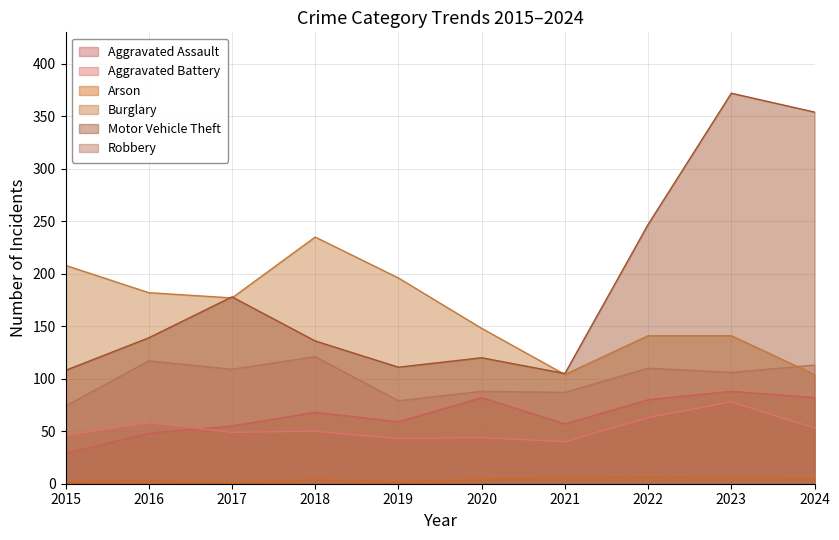

At 2018, list the series in order from largest to smallest.

Burglary, Motor Vehicle Theft, Robbery, Aggravated Assault, Aggravated Battery, Arson